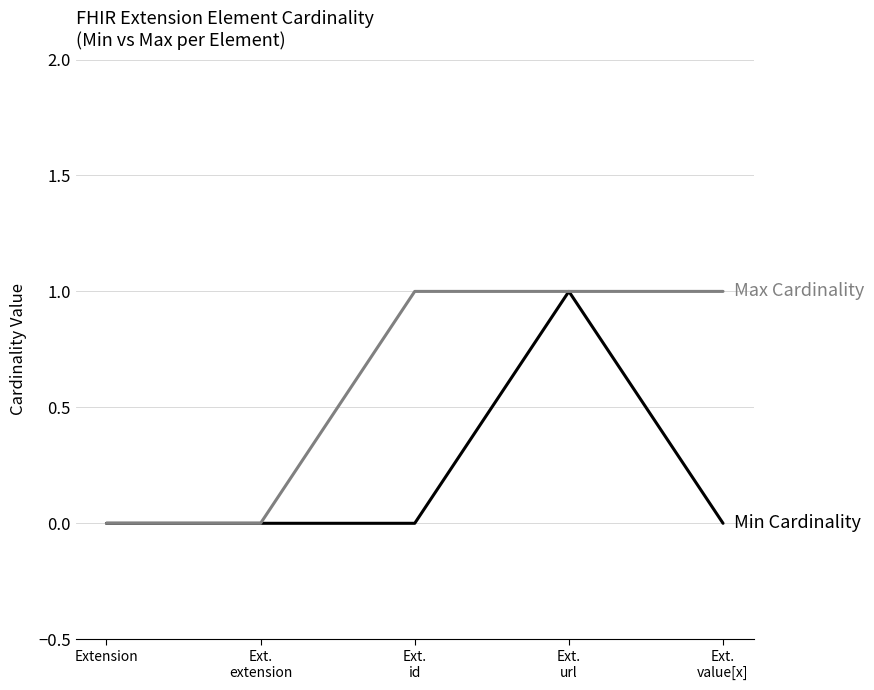

How many lines are shown in the chart?

2